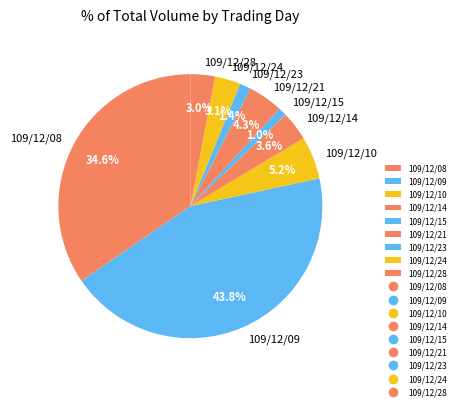

To the nearest percent, what percentage of the pie is 109/12/14?

4%